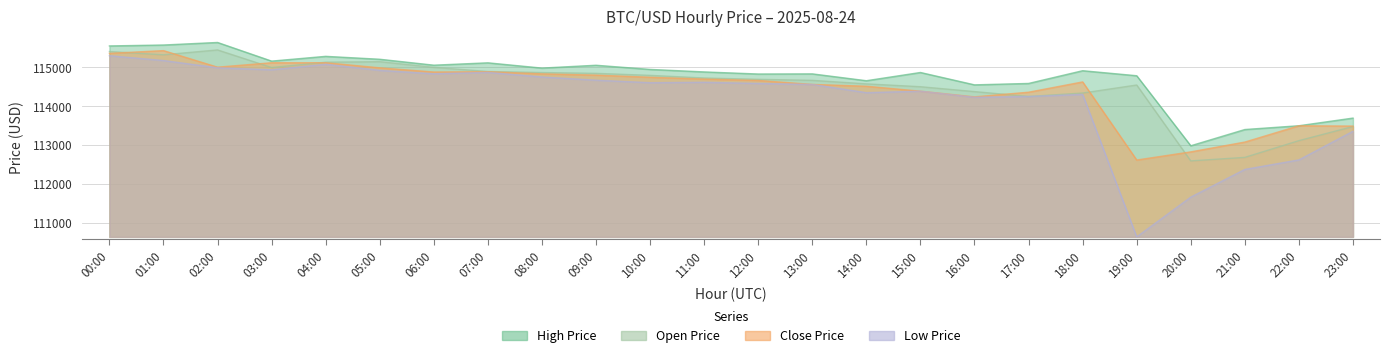

What is the spread (max minus min) of values at 23:00?

339.4